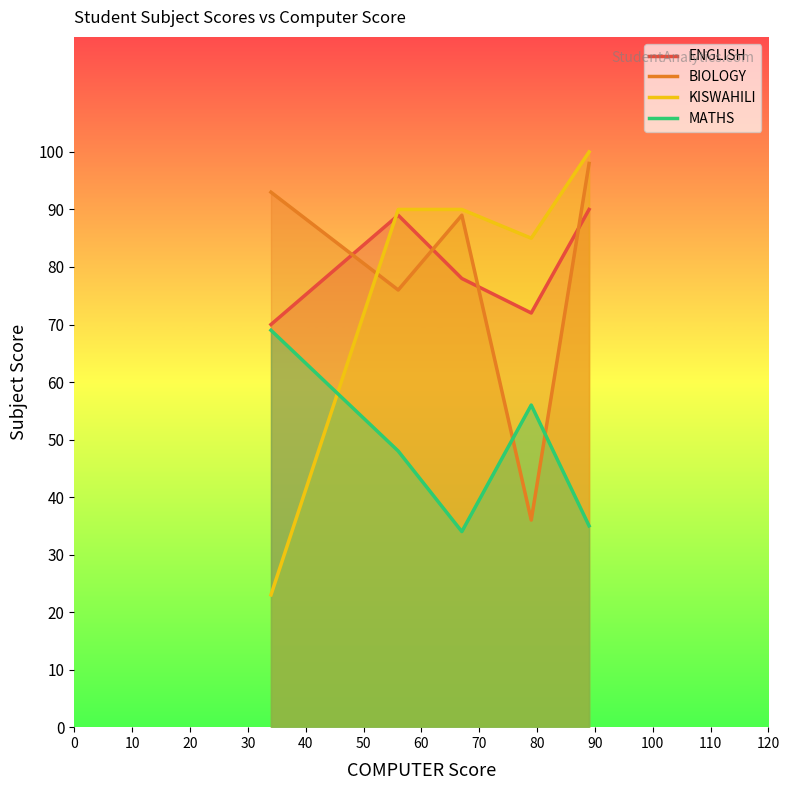

How many interior local peaks does the BIOLOGY series have?

1